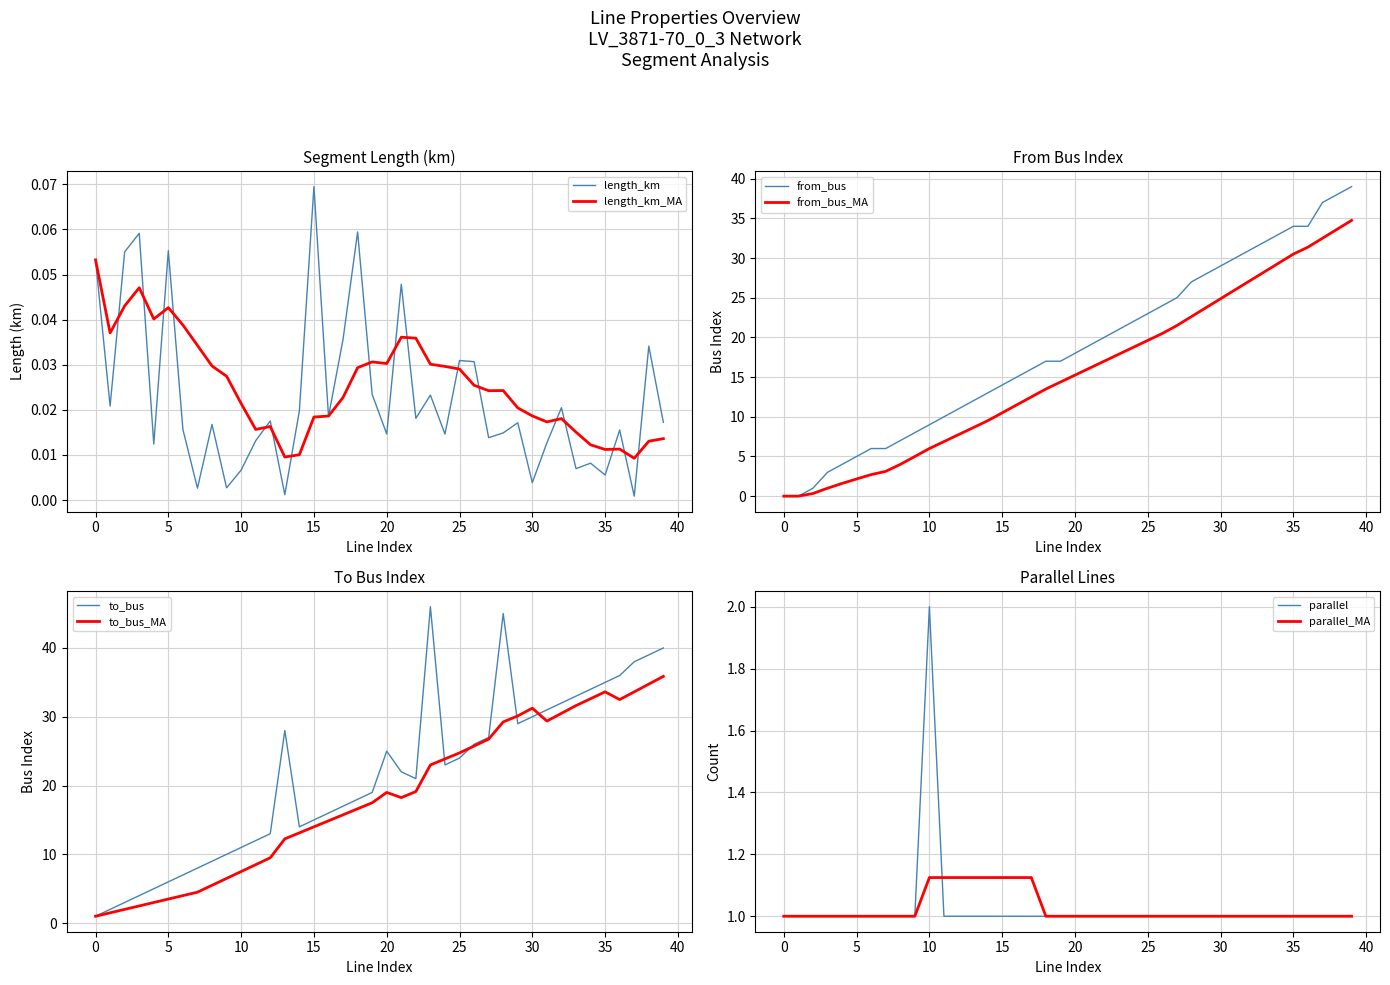

The to_bus series shows 22.0 at 21. True or false?

True